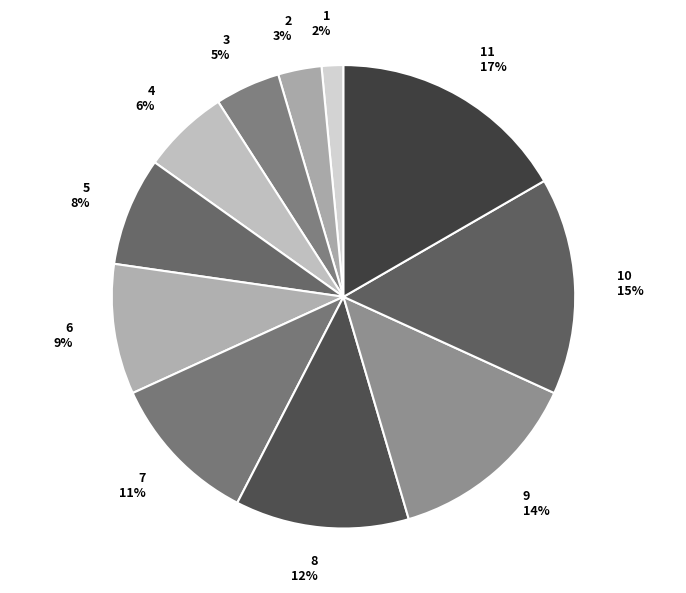

Rank the categories by value from lowest to highest.

1 2%, 2 3%, 3 5%, 4 6%, 5 8%, 6 9%, 7 11%, 8 12%, 9 14%, 10 15%, 11 17%